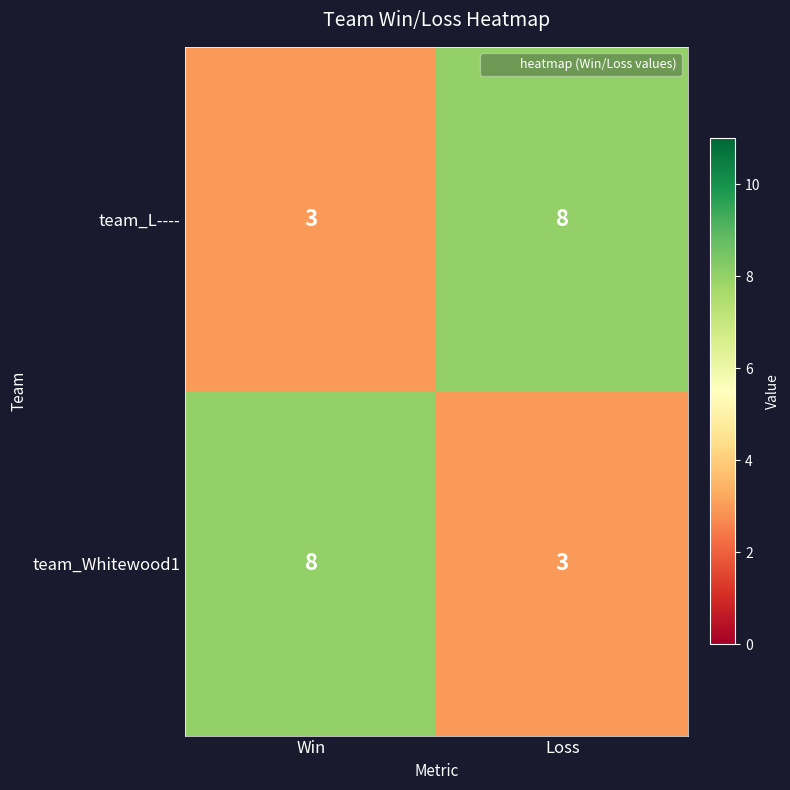

Reading right to left, list all the values displayed in this chart.

team_L----: Loss=8	Win=3
team_Whitewood1: Loss=3	Win=8